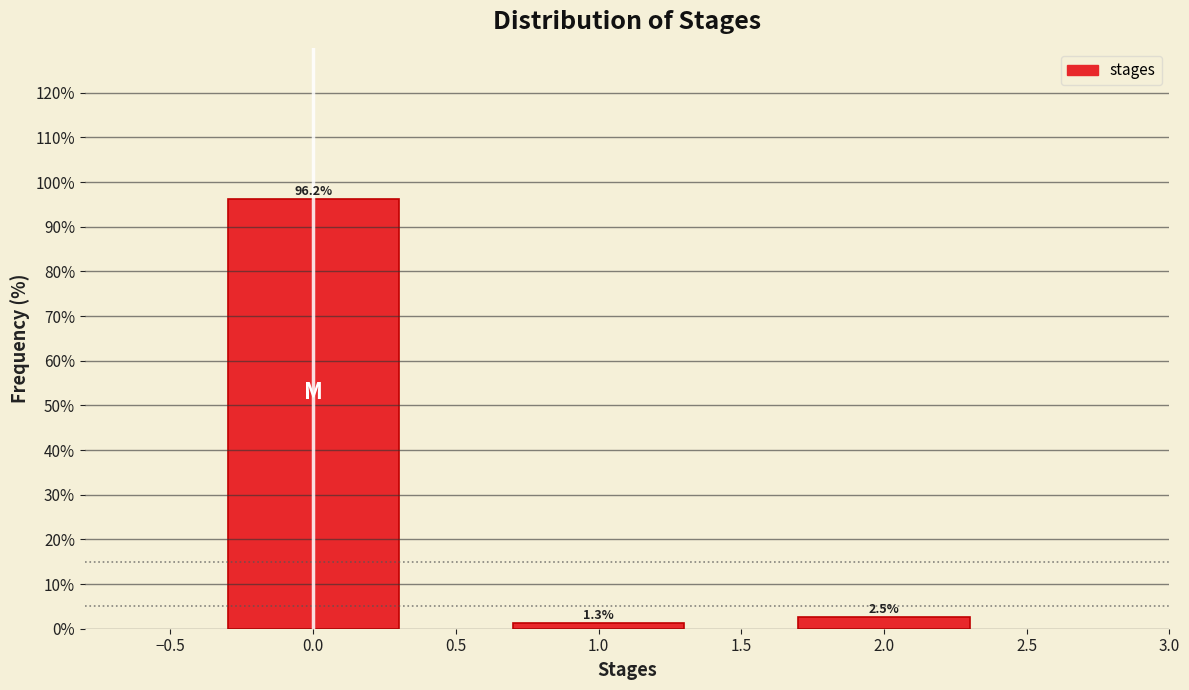

Reading right to left, list all the values displayed in this chart.

2.5	1.3	96.2